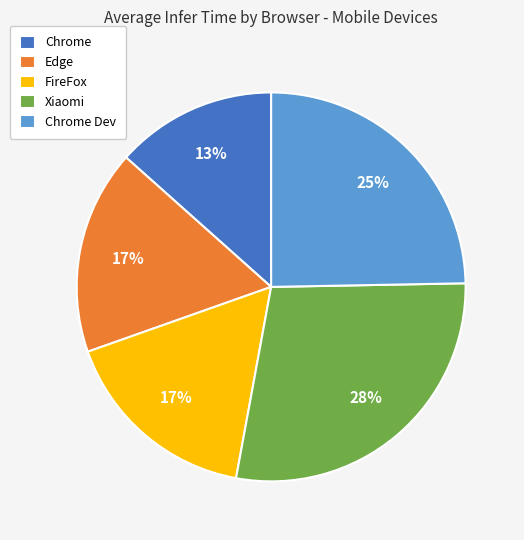

To the nearest percent, what is the difference between the largest and smallest slice percentages?

15%